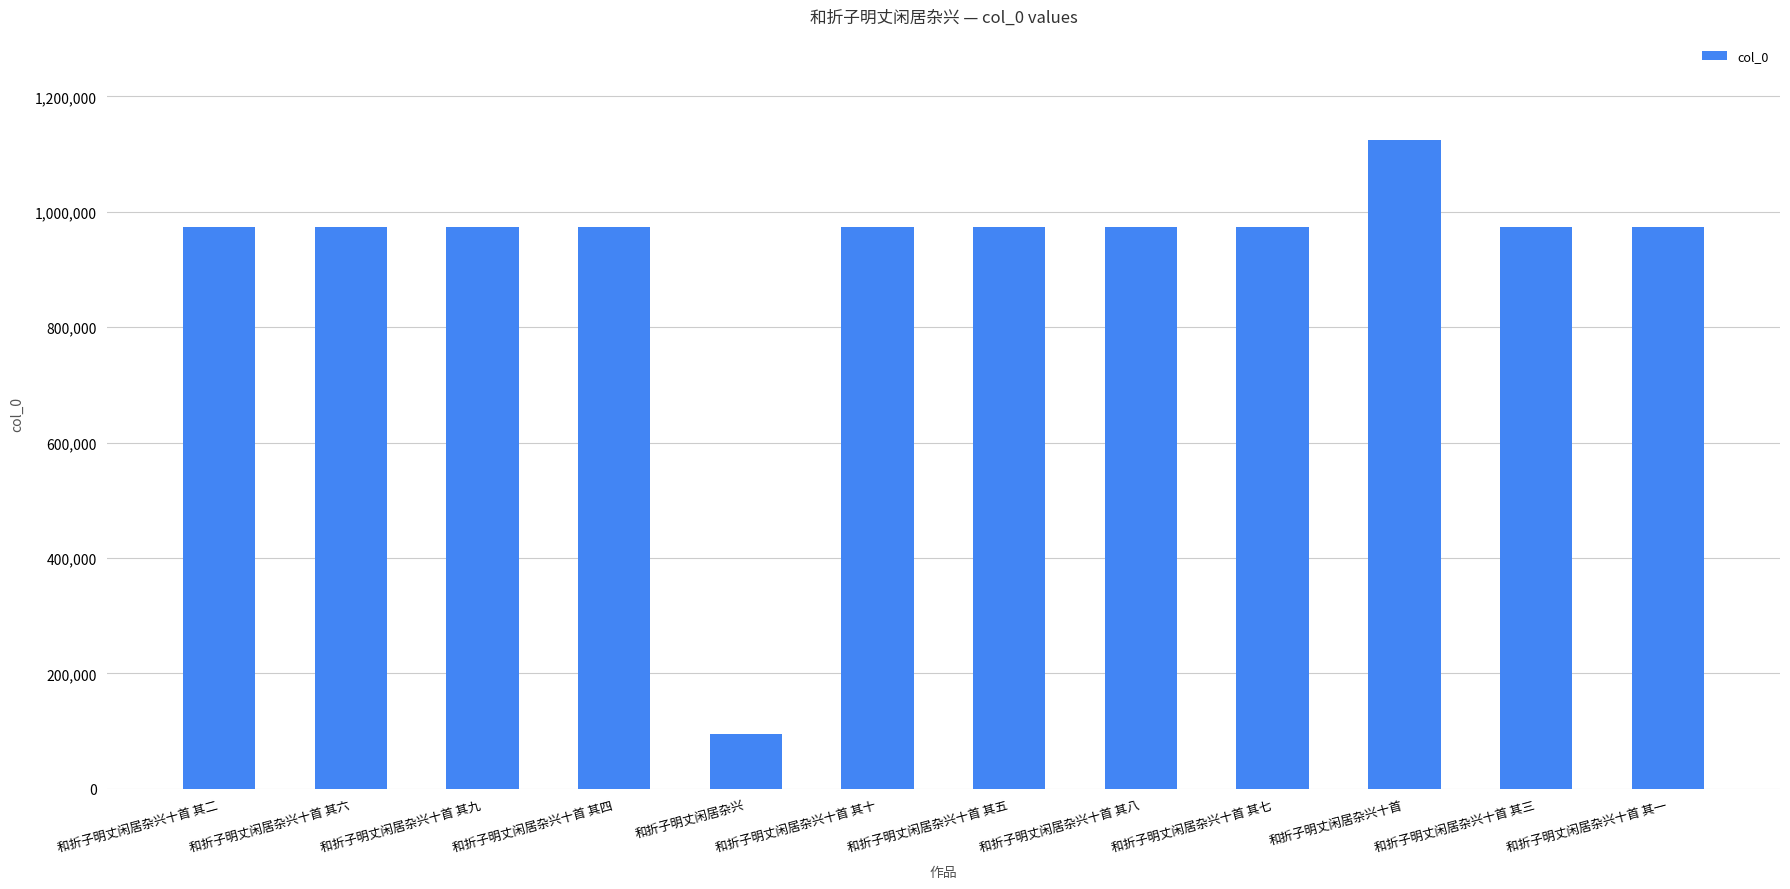

Are the bars grouped side by side (vs. stacked)?

No